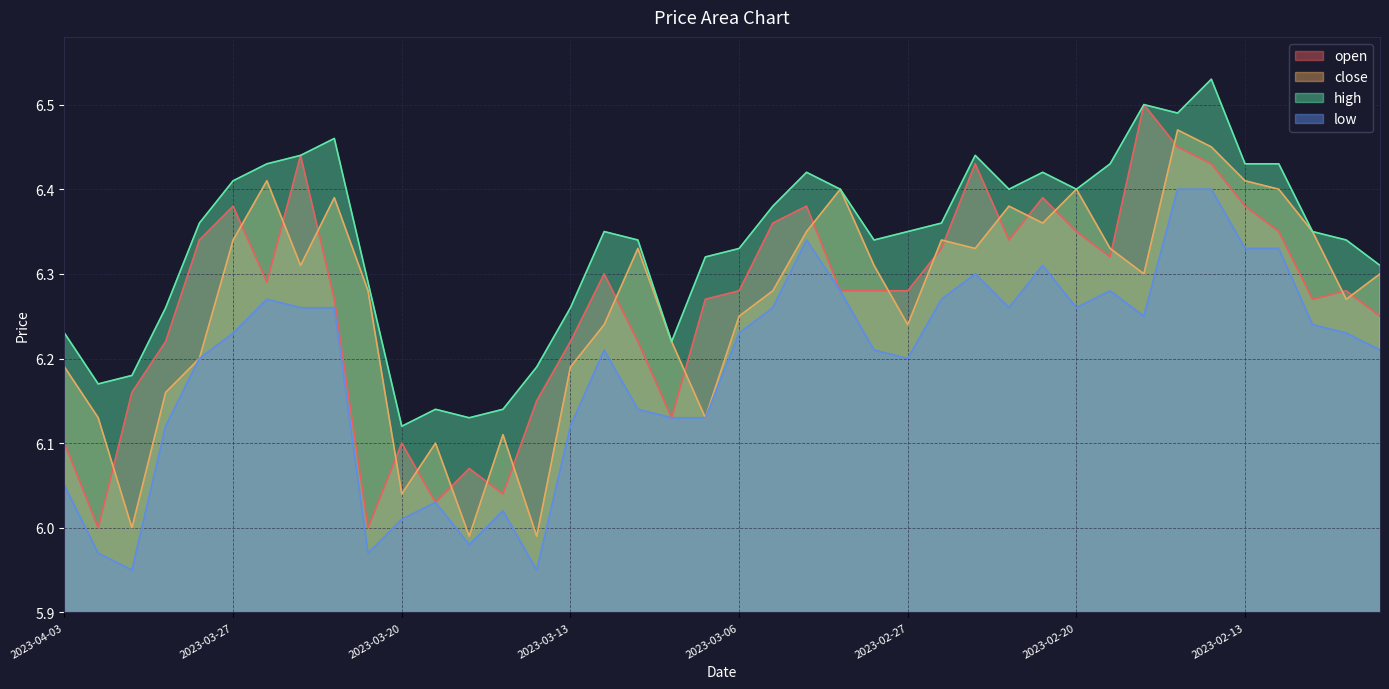

What is the spread (max minus min) of values at 2023-03-30?

0.2